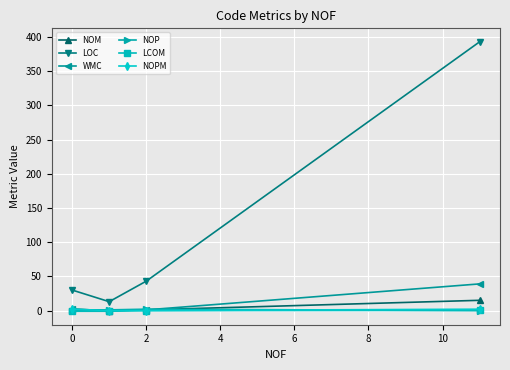

Does the chart have visible grid lines?

Yes